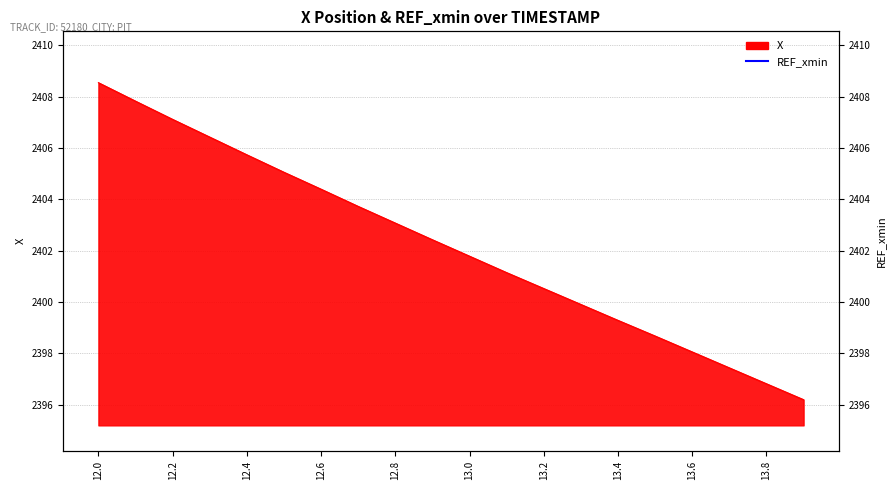

What is the smallest value displayed?

2396.2